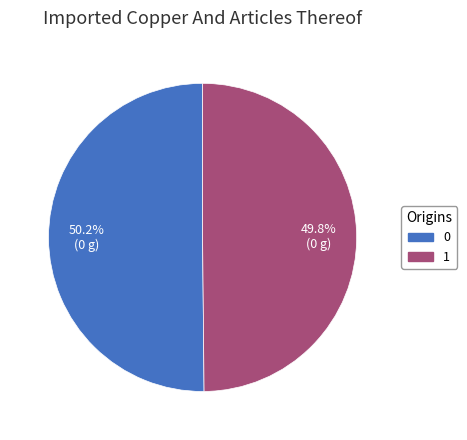

True or false: 0 accounts for 39% of the total.

False